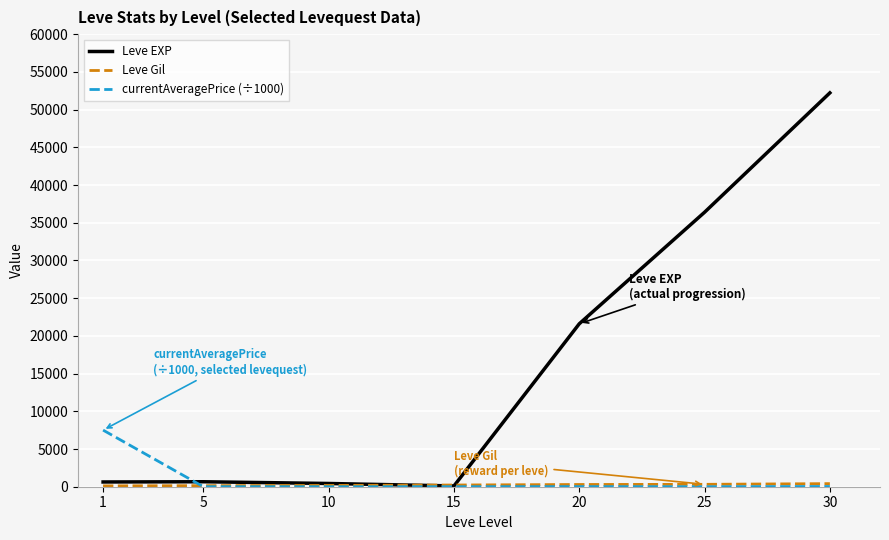

What is the sum of all Leve EXP values?

112030.0